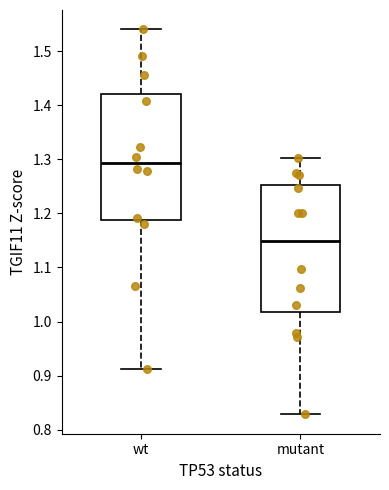

Where is the upper edge of the box for mutant on the y-axis? The values are not printed on the chart, so give them approximately, as read against the axis.

1.25